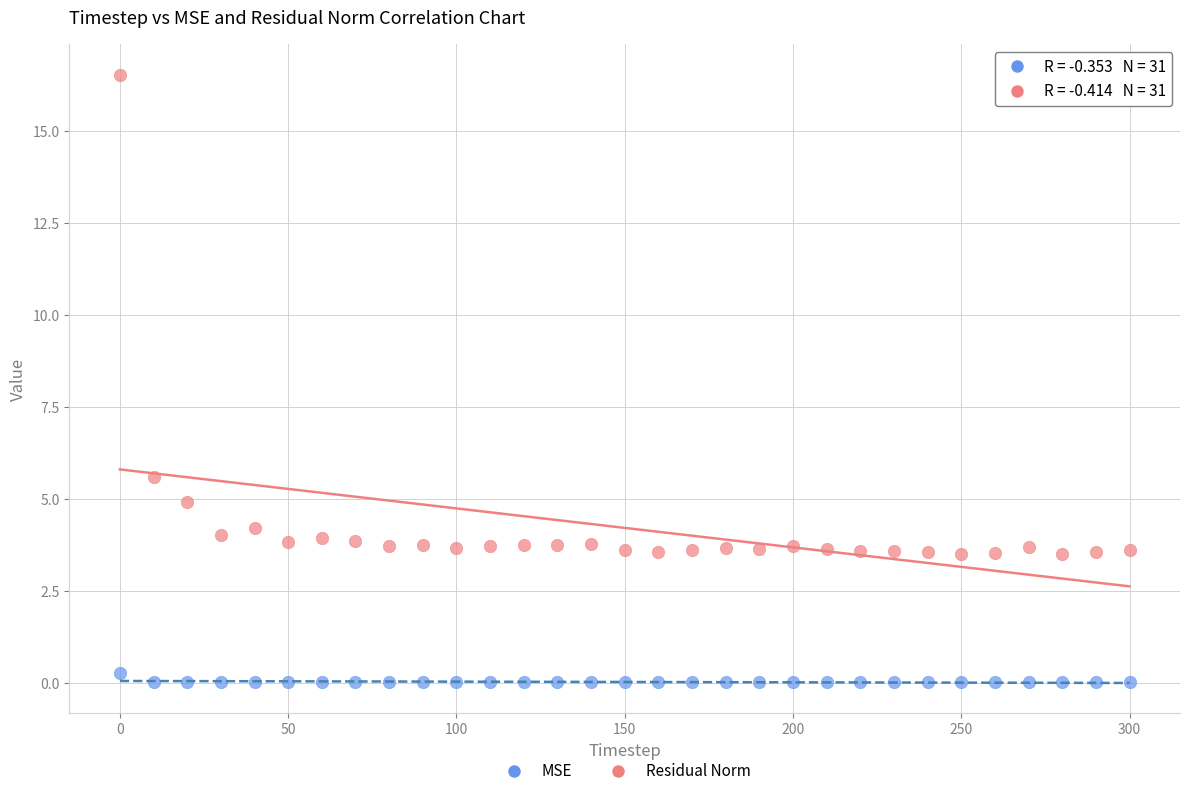

Which series has the largest Y range (max minus min)?

Residual Norm